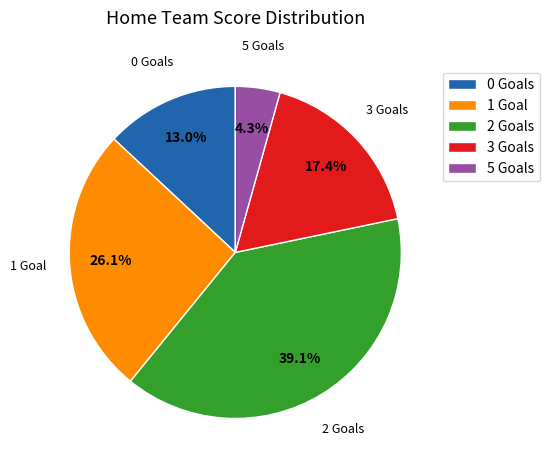

Rank the categories by value from highest to lowest.

2 Goals, 1 Goal, 3 Goals, 0 Goals, 5 Goals